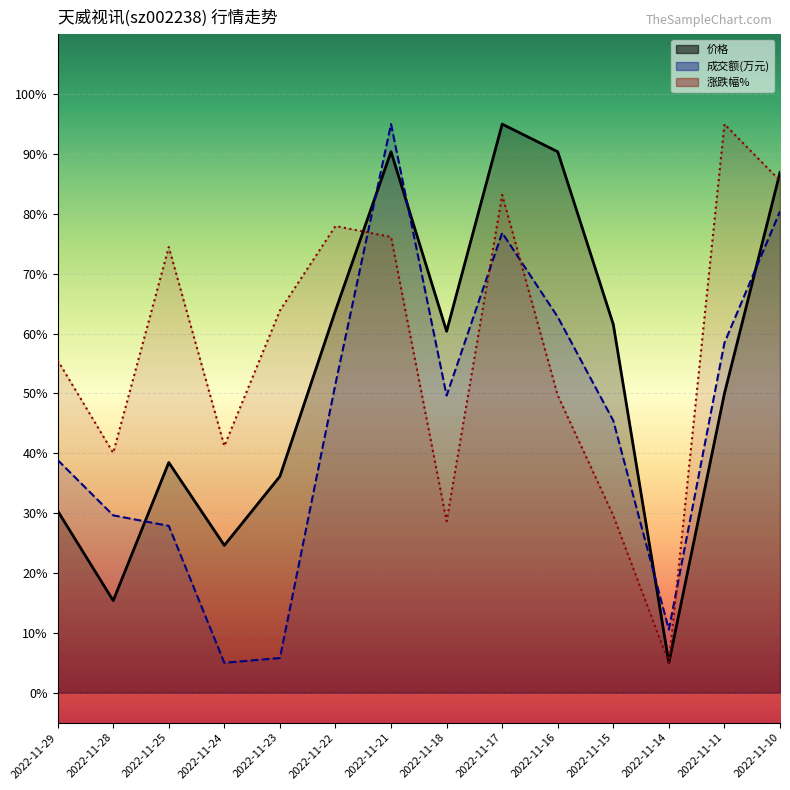

Between 2022-11-17 and 2022-11-24, which is larger?

2022-11-17